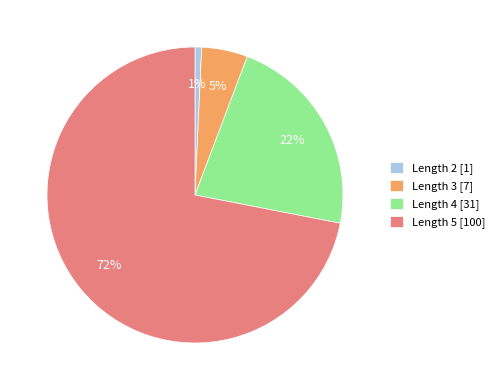

Between Length 2 and Length 5, which is larger?

Length 5